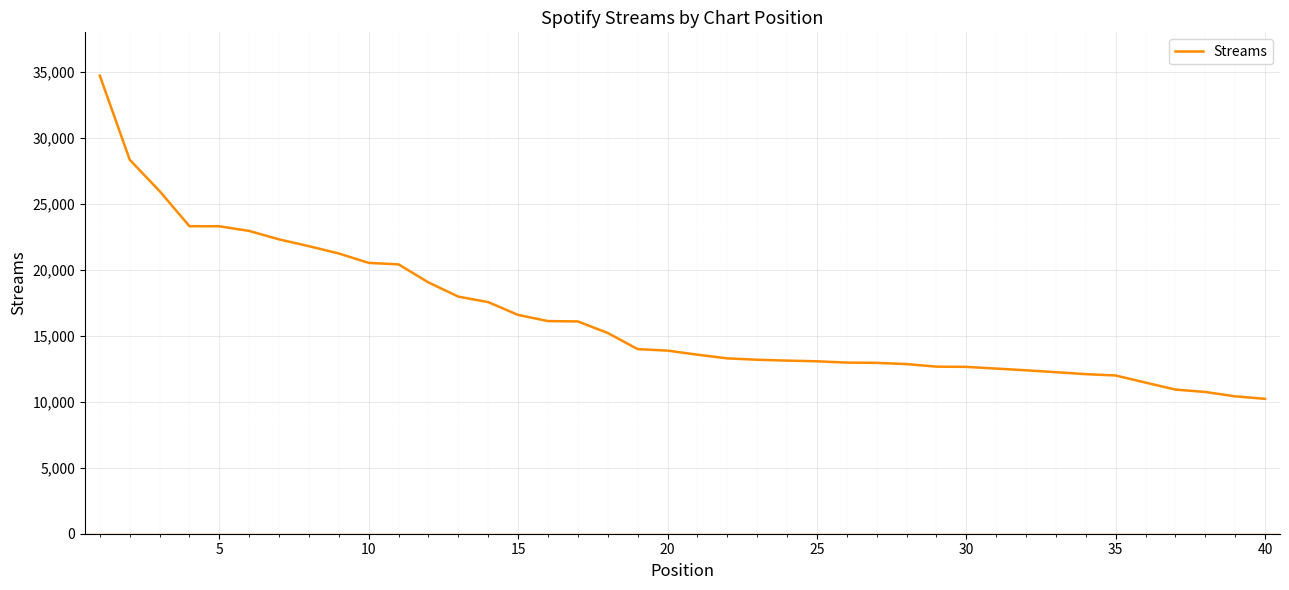

What is the difference between the maximum and minimum values?

24490